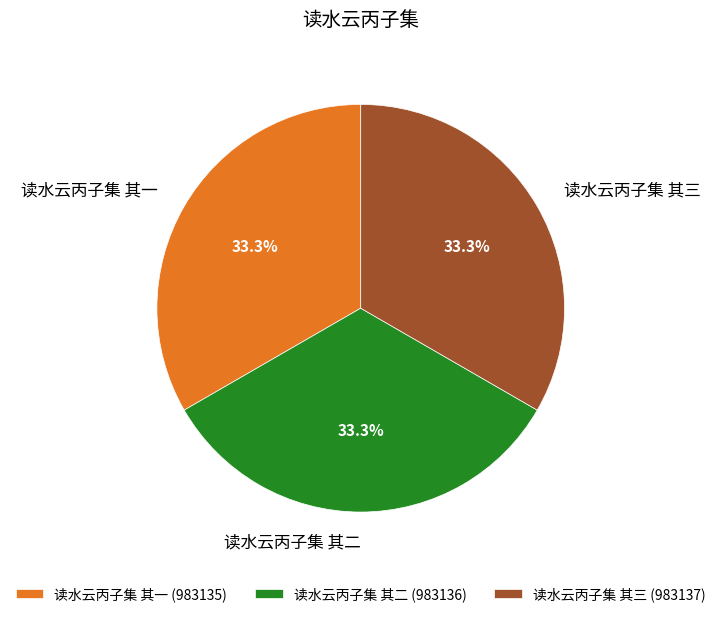

How much of the chart is everything except 读水云丙子集 其二?

66.7%